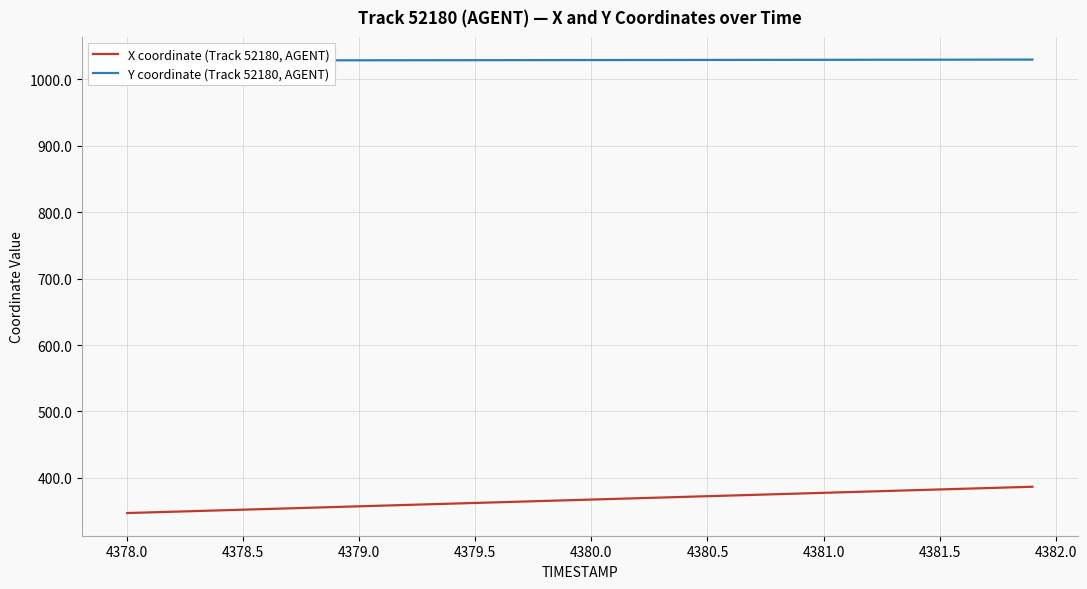

True or false: Y coordinate (Track 52180, AGENT) and X coordinate (Track 52180, AGENT) cross at least once.

False